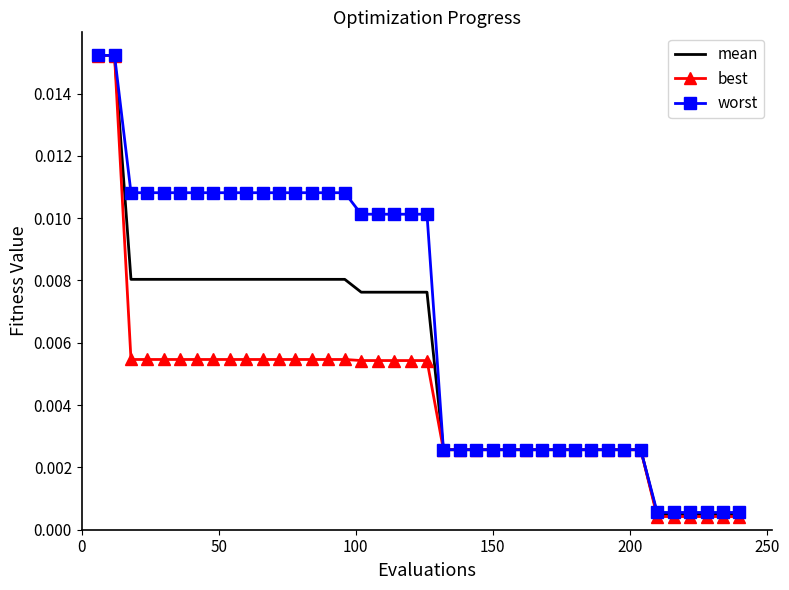

Which series has the largest range (max minus min)?

best